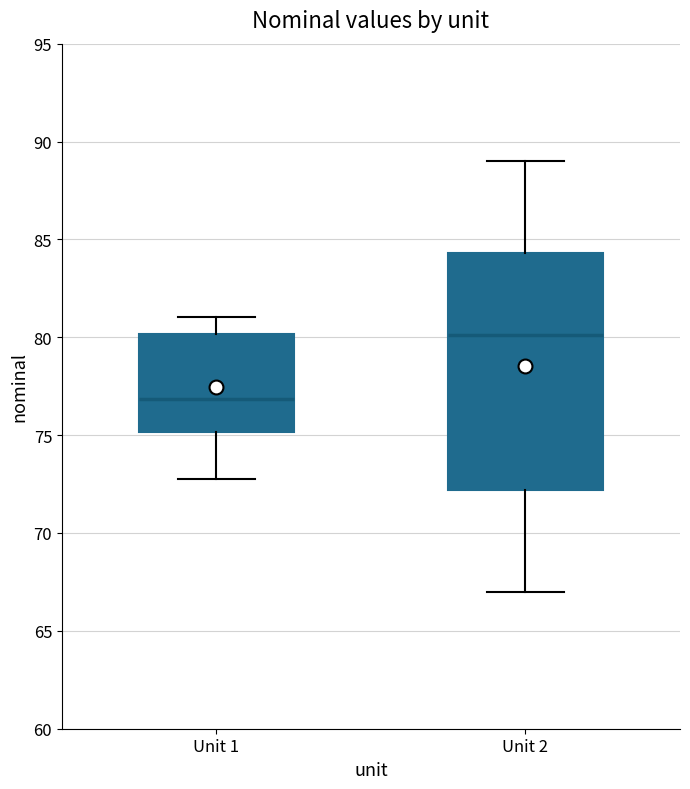

Reading left to right, transcribe this box plot: for each box, give where its median line is, the range the box spans, and where its two whiskers end, as read against the y-axis. The values are not printed on the chart, so give them approximately, as read against the axis.

Unit 1: median 77.0, box 75.0 to 80.0, whiskers 73.0 to 81.0
Unit 2: median 80.0, box 72.0 to 84.5, whiskers 67.0 to 89.0